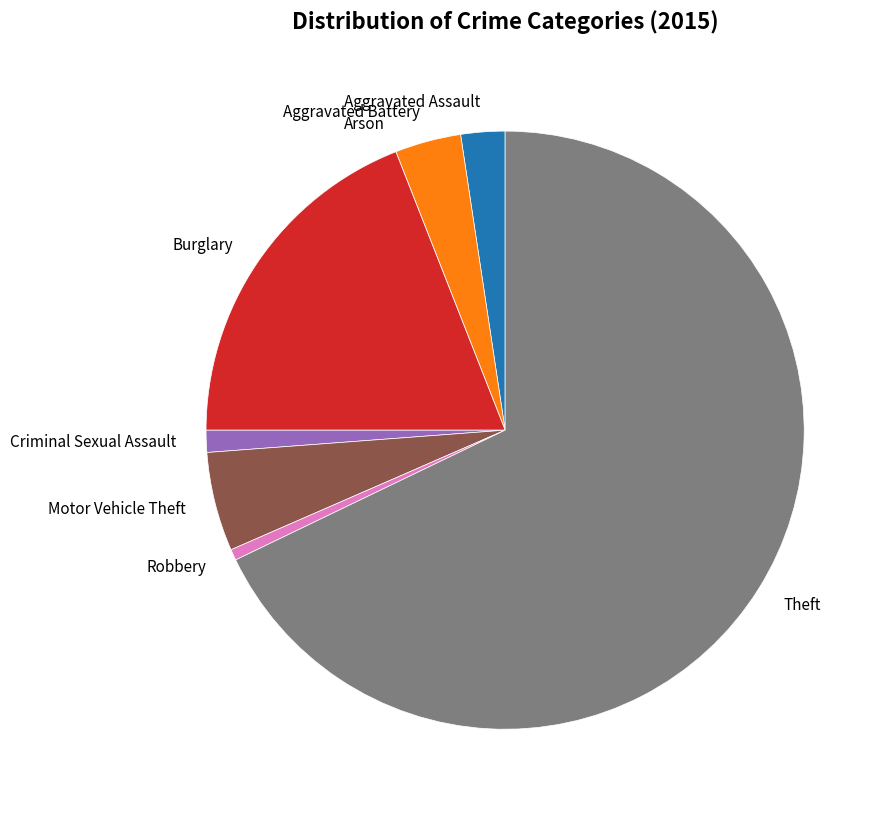

What is the largest slice in the pie chart?

Theft